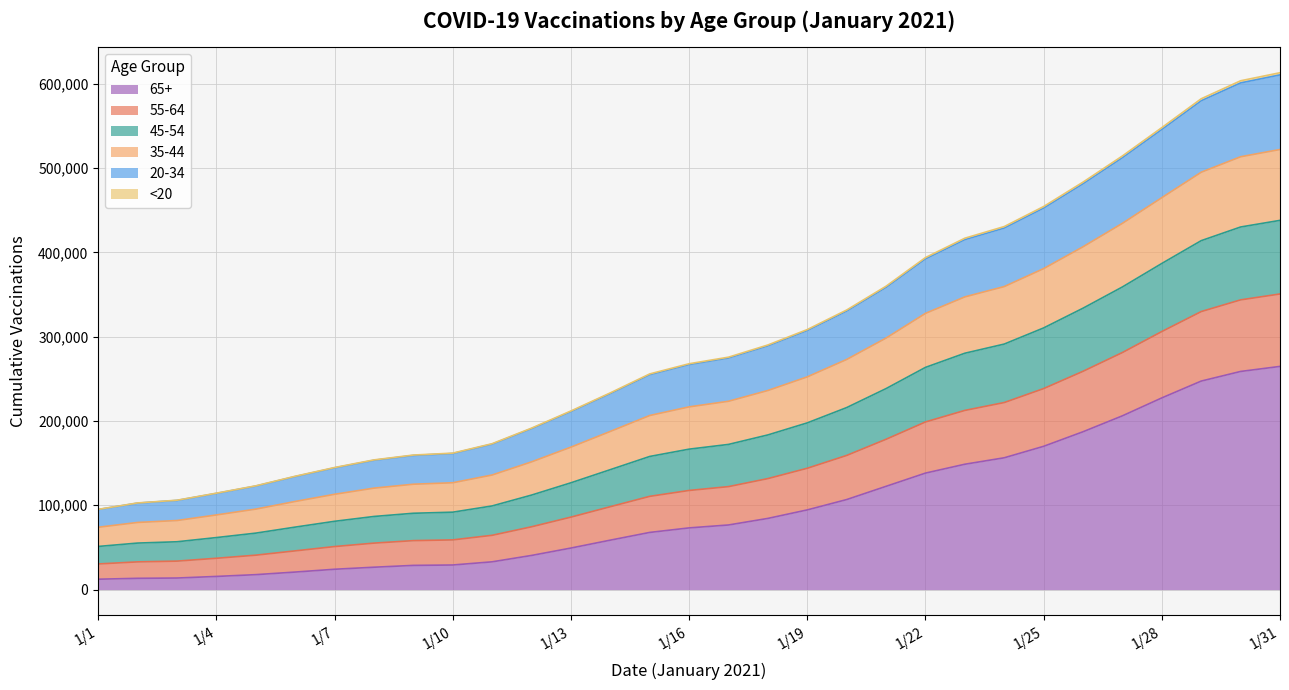

List the labels in order of 55-64 value, smallest first.

1/1, 1/2, 1/3, 1/4, 1/5, 1/6, 1/7, 1/8, 1/9, 1/10, 1/11, 1/12, 1/13, 1/14, 1/15, 1/16, 1/17, 1/18, 1/19, 1/20, 1/21, 1/22, 1/23, 1/24, 1/25, 1/26, 1/27, 1/28, 1/29, 1/30, 1/31